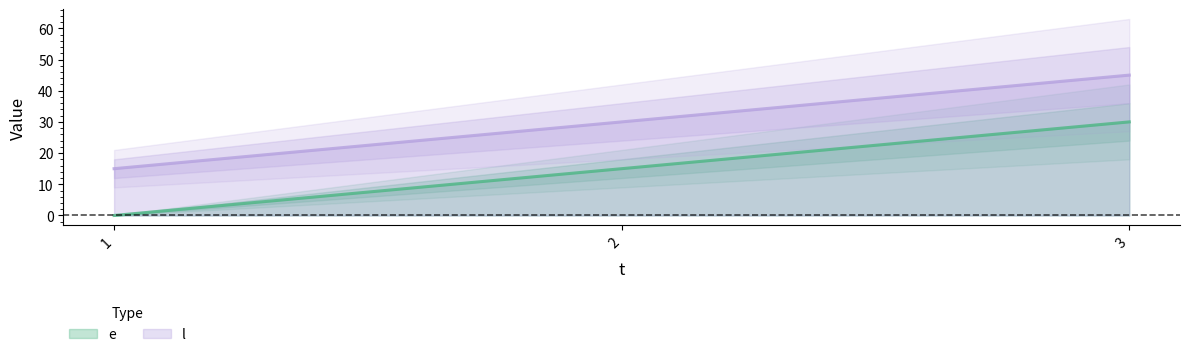

How many e values are between 0 and 30?

3